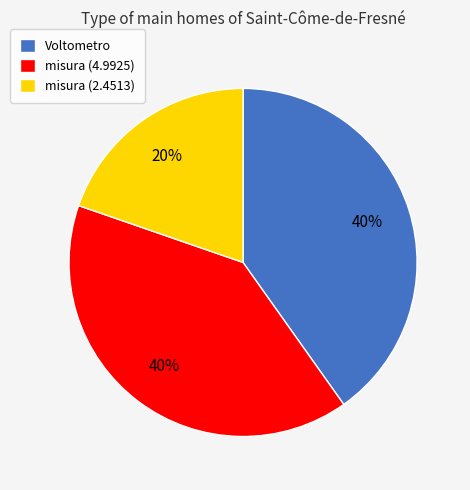

Between misura (4.9925) and misura (2.4513), which is larger?

misura (4.9925)